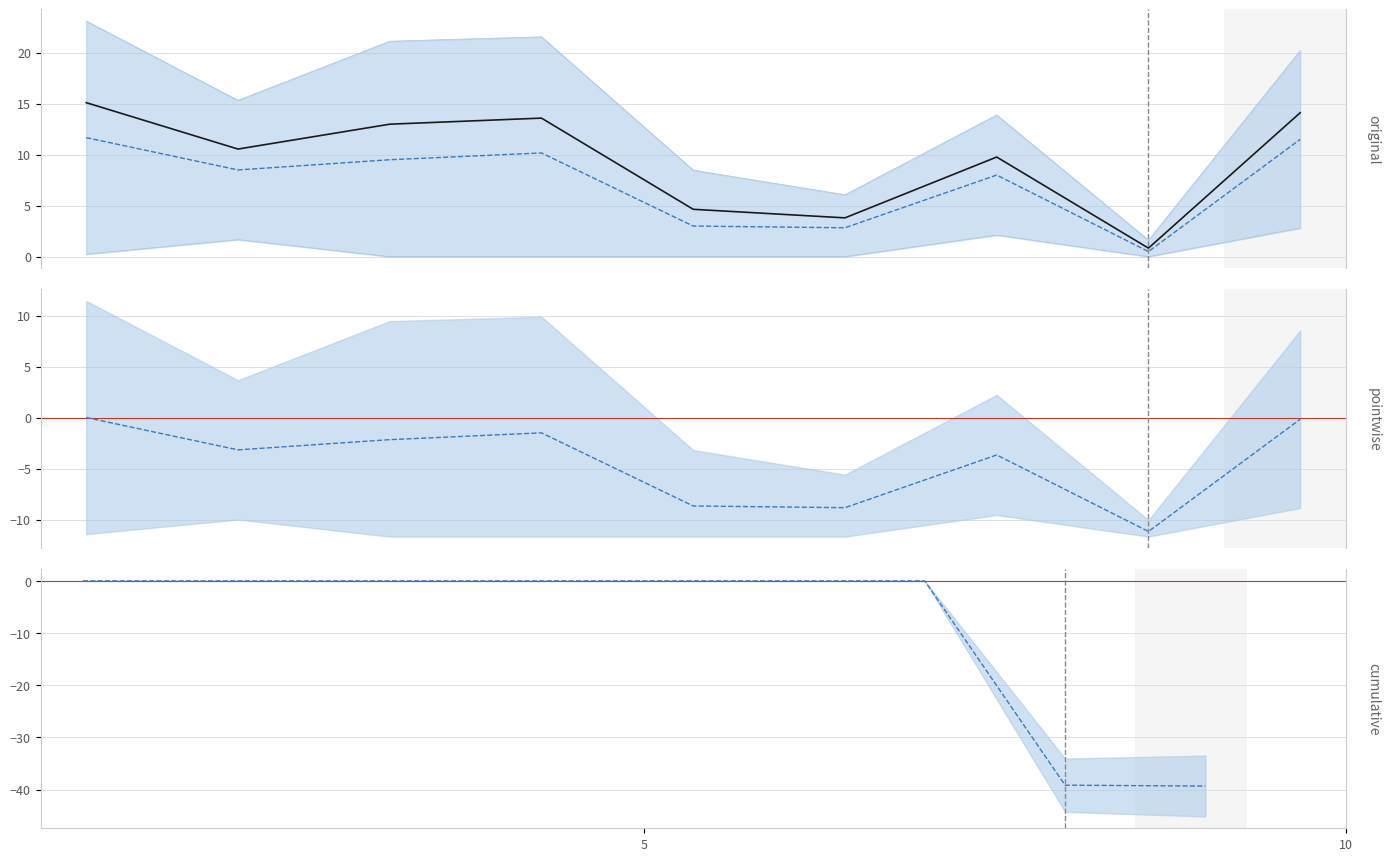

What is the difference between the highest and lowest values at 0?

34